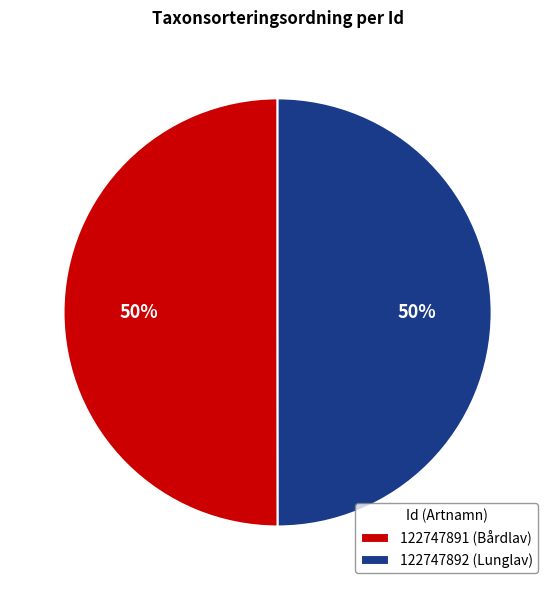

What is the ratio of the value at 122747892 (Lunglav) to the value at 122747891 (Bårdlav)?

1.0